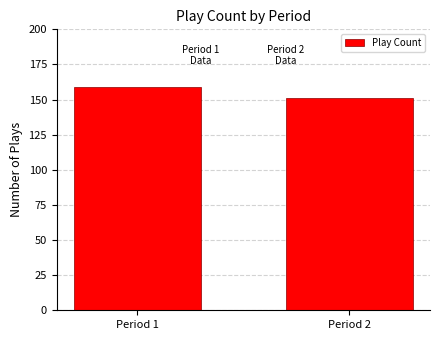

What is the minimum value shown in the chart?

151